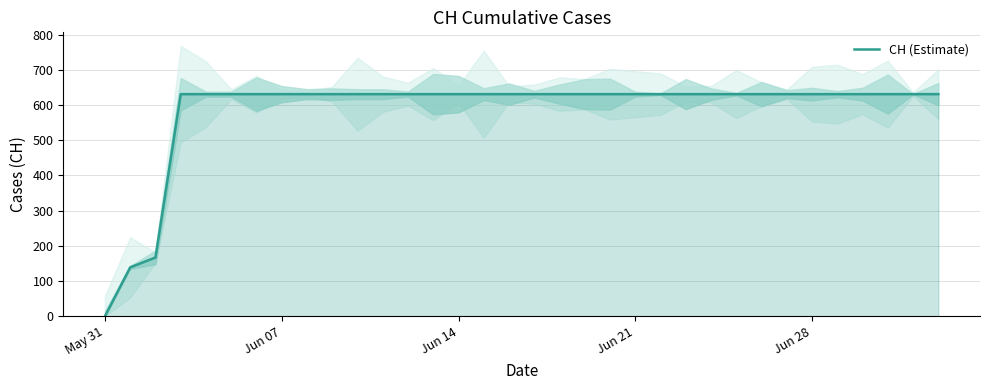

What is the value of the 12th point from the left?

631